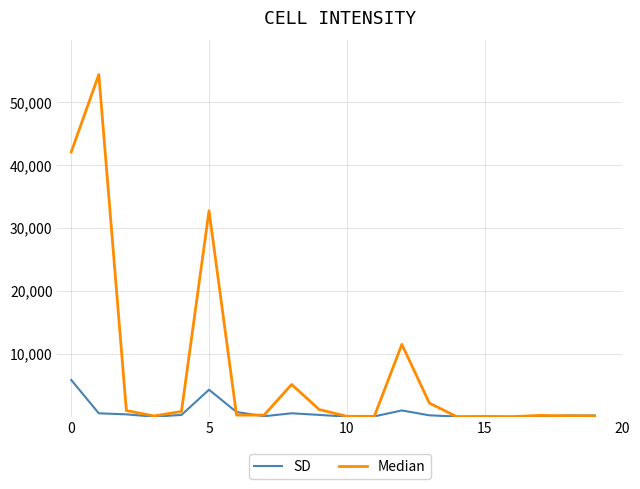

List the series in order of their peak value, highest first.

Median, SD